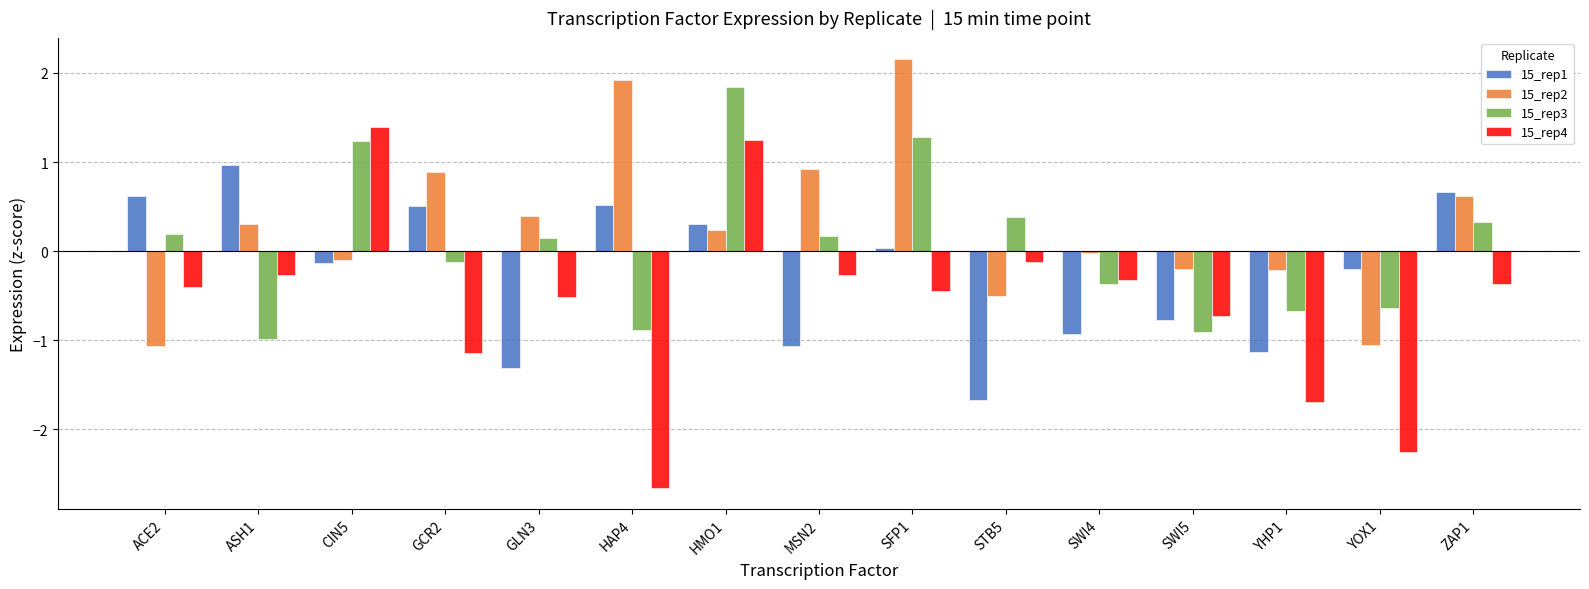

At which label is 15_rep2 closest to 0?

SWI4